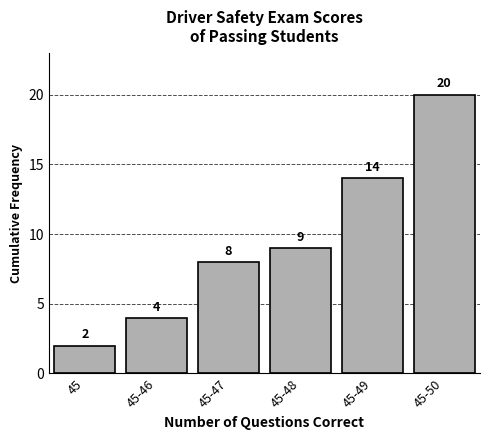

Reading left to right, transcribe all the data shown in this chart.

2	4	8	9	14	20